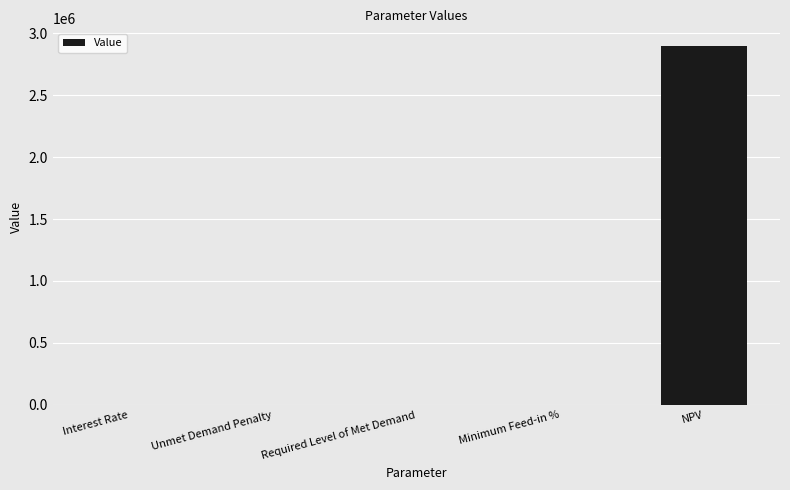

Which category has the highest value across all series?

NPV